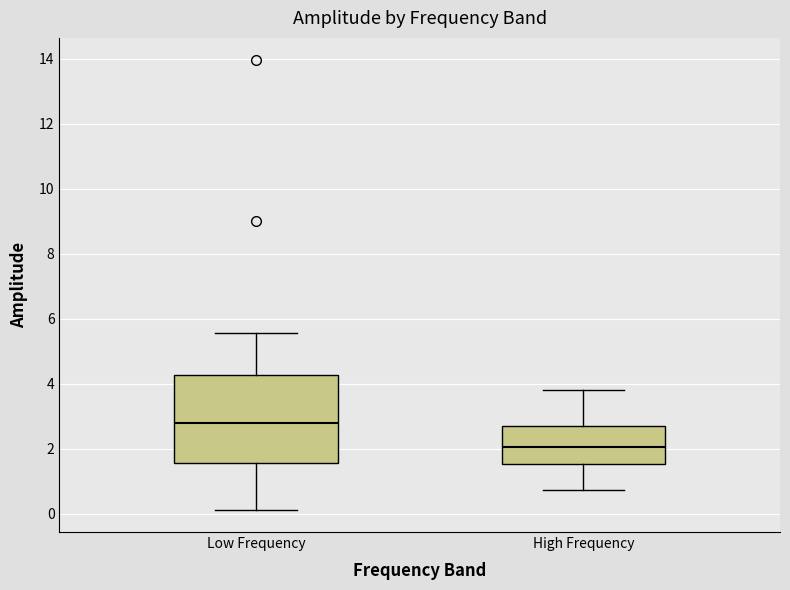

Comparing the boxes themselves (not the whiskers), which one is the tallest?

Low Frequency